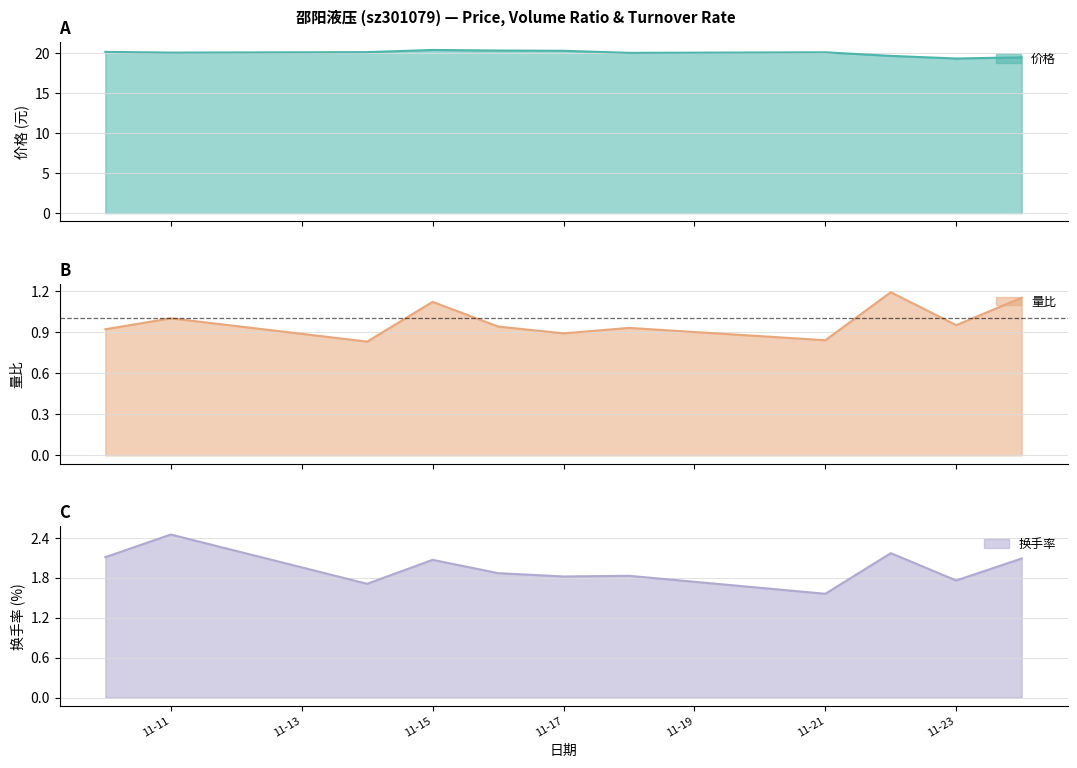

The value of 量比 at 2022-11-10 is 1.4. True or false?

False